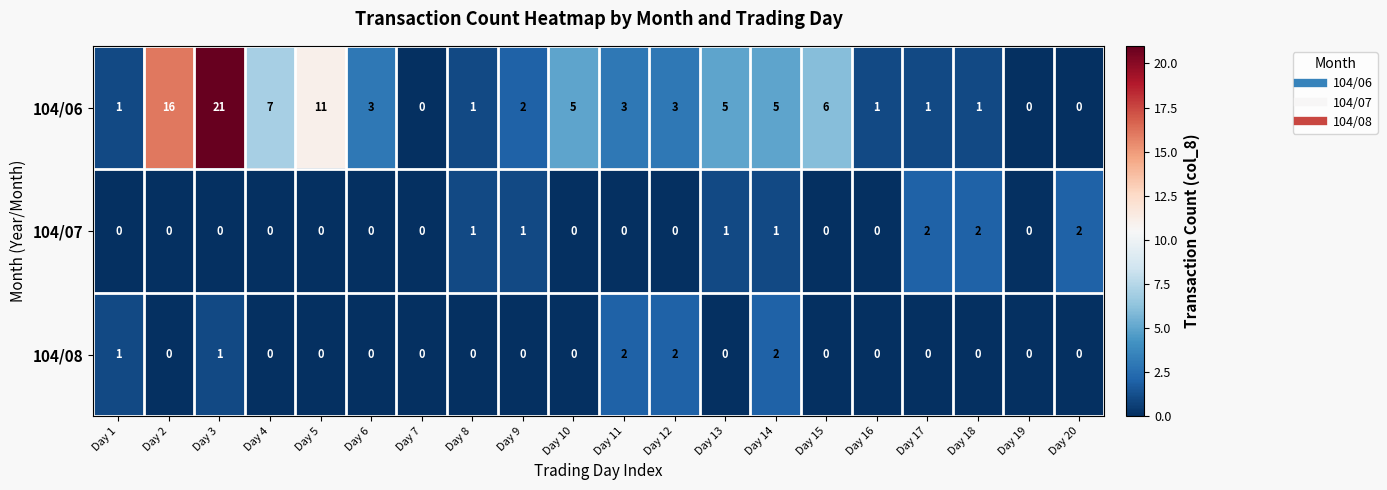

Which series changed the most between Day 2 and Day 7?

104/06